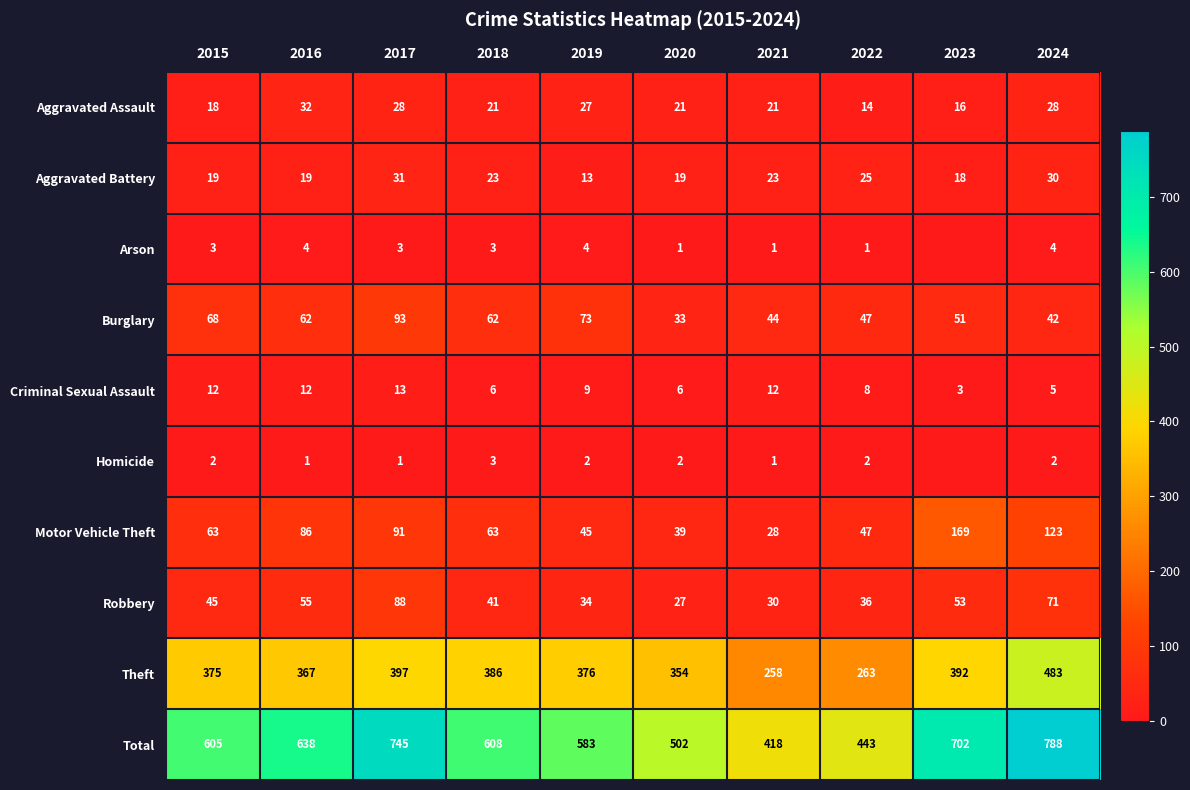

What is the difference between the highest and lowest values at 2021?

417